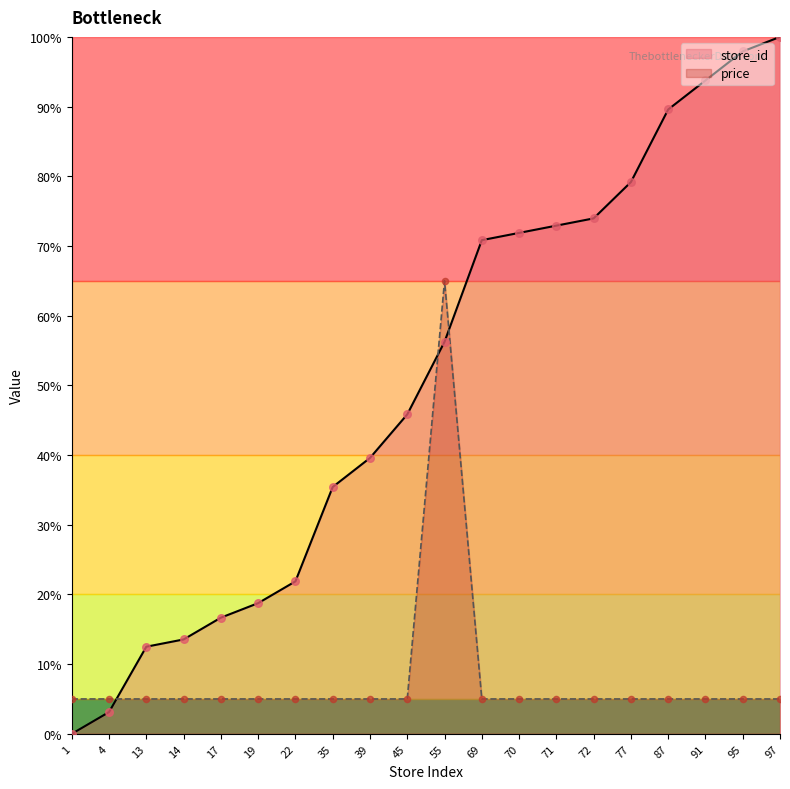

Which series reaches the minimum Y coordinate?

store_id